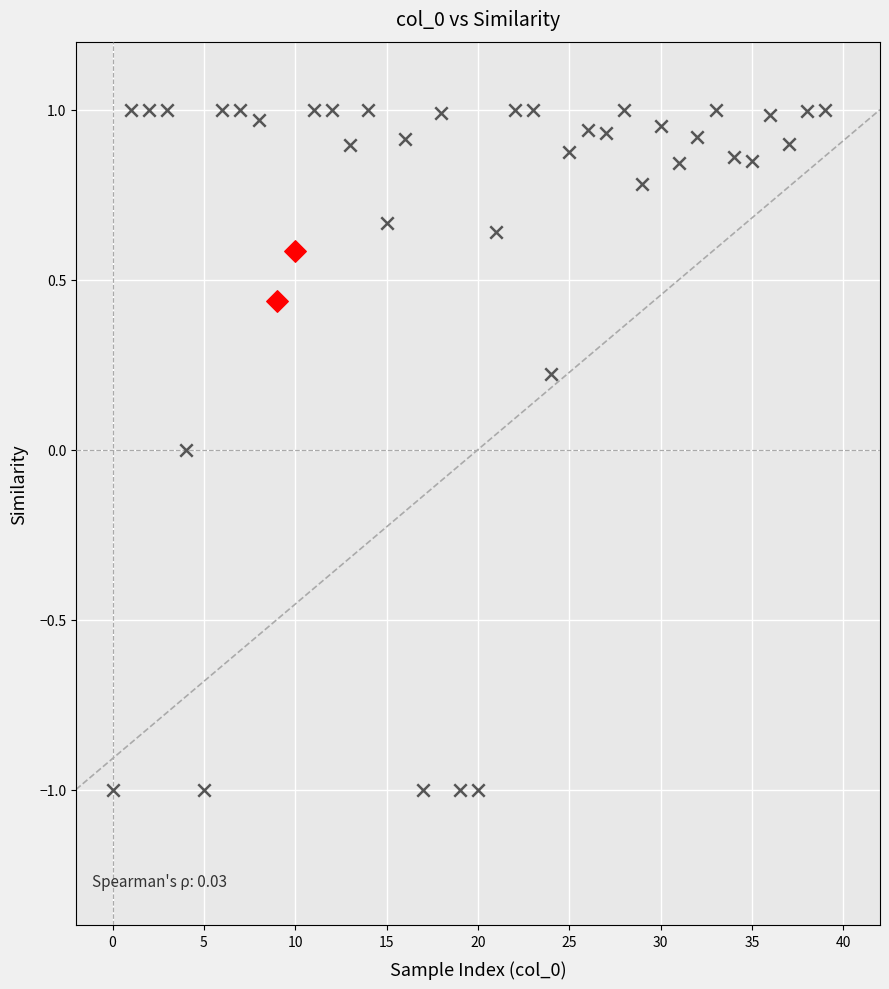

What are all the series names shown in the legend?

first_token=4, first_token=5